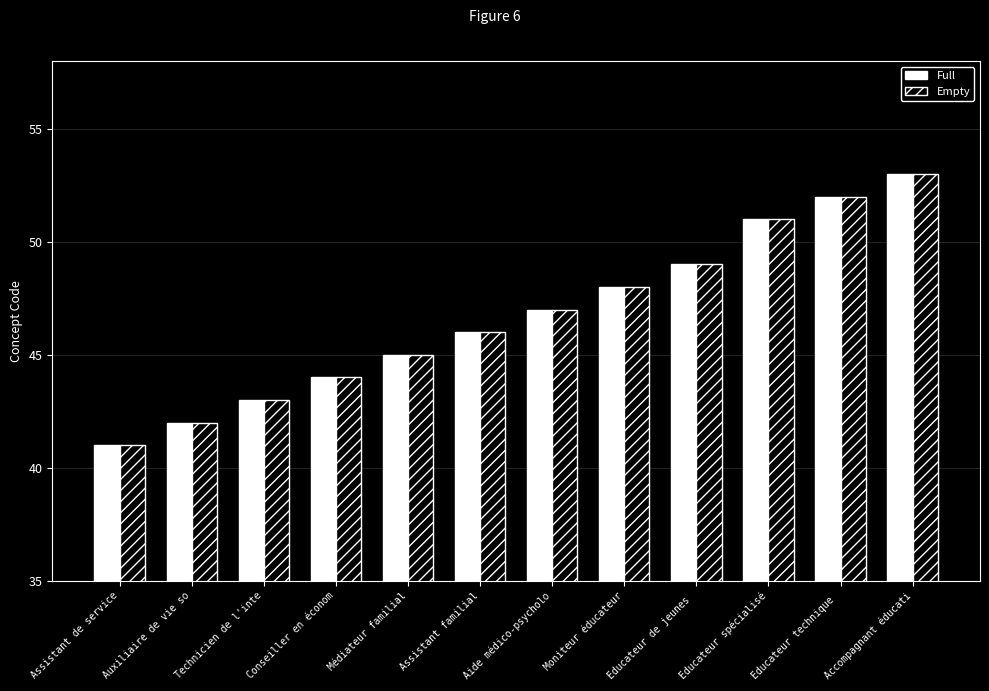

Reading right to left, transcribe all the data shown in this chart.

Full: Accompagnant éducati=53	Educateur technique =52	Educateur spécialisé=51	Educateur de jeunes =49	Moniteur éducateur=48	Aide médico-psycholo=47	Assistant familial=46	Médiateur familial=45	Conseiller en économ=44	Technicien de l'inte=43	Auxiliaire de vie so=42	Assistant de service=41
Empty: Accompagnant éducati=53	Educateur technique =52	Educateur spécialisé=51	Educateur de jeunes =49	Moniteur éducateur=48	Aide médico-psycholo=47	Assistant familial=46	Médiateur familial=45	Conseiller en économ=44	Technicien de l'inte=43	Auxiliaire de vie so=42	Assistant de service=41